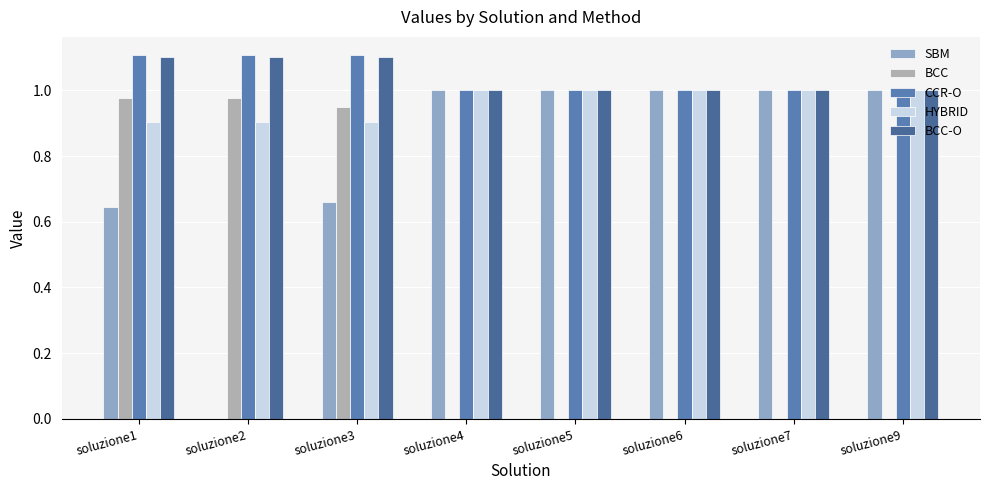

How many data points does each series have?

8